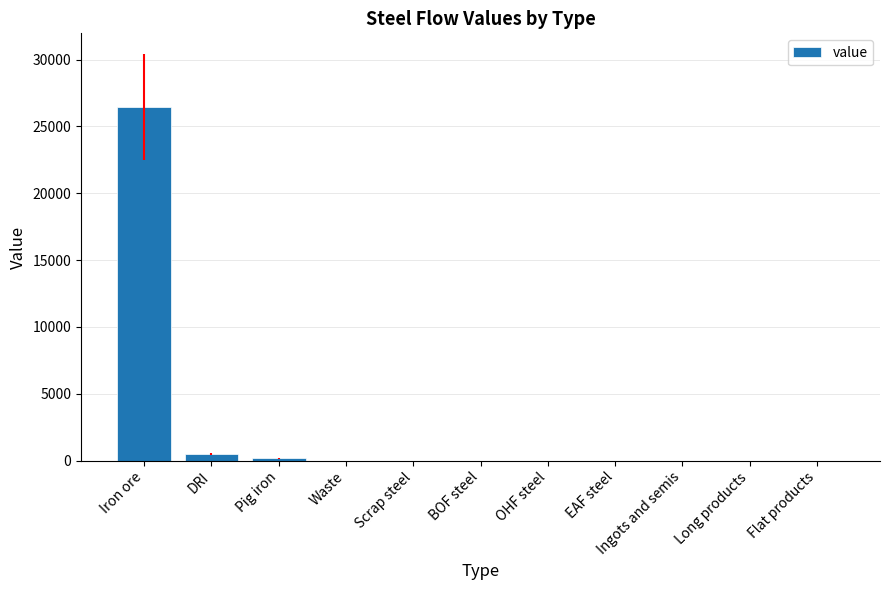

What is the greatest value displayed?

26477.5